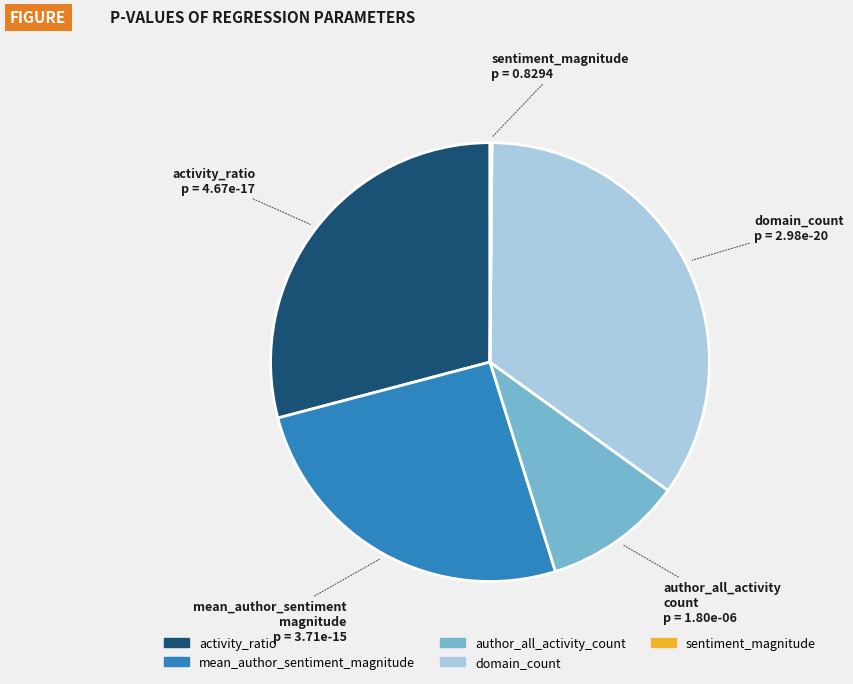

The domain_count slice represents 6% of the pie. True or false?

False